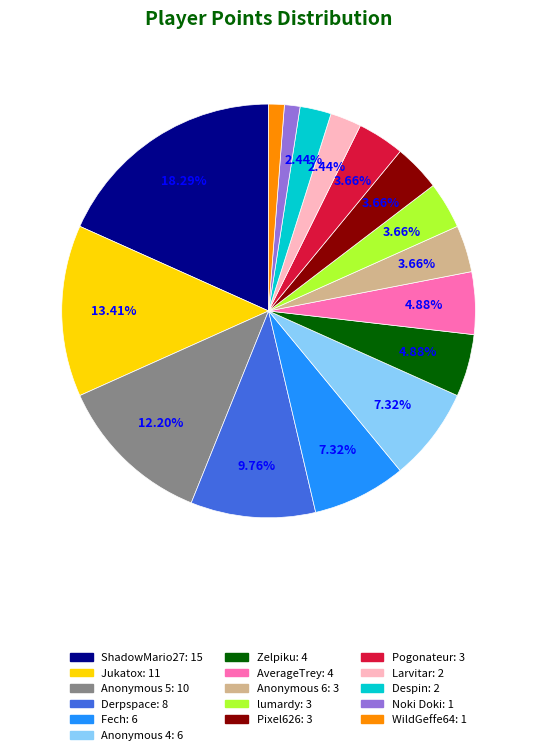

Is it true that AverageTrey is 12% of the pie?

False